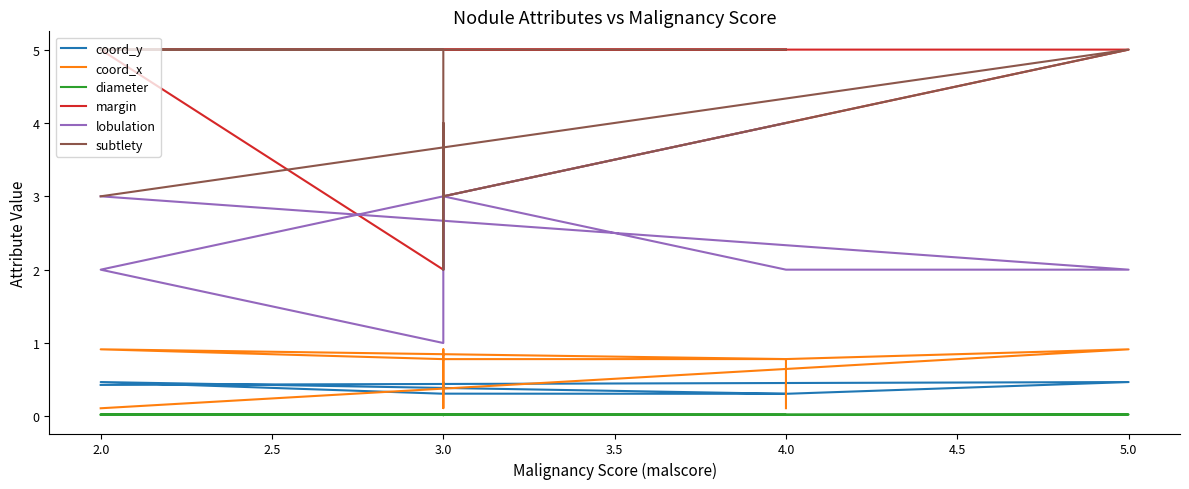

Which series changed the most between 3.5 and 4.5?

margin